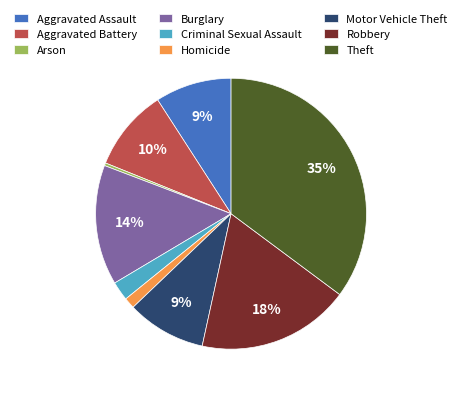

What percentage is the Homicide slice, to the nearest percent?

1%